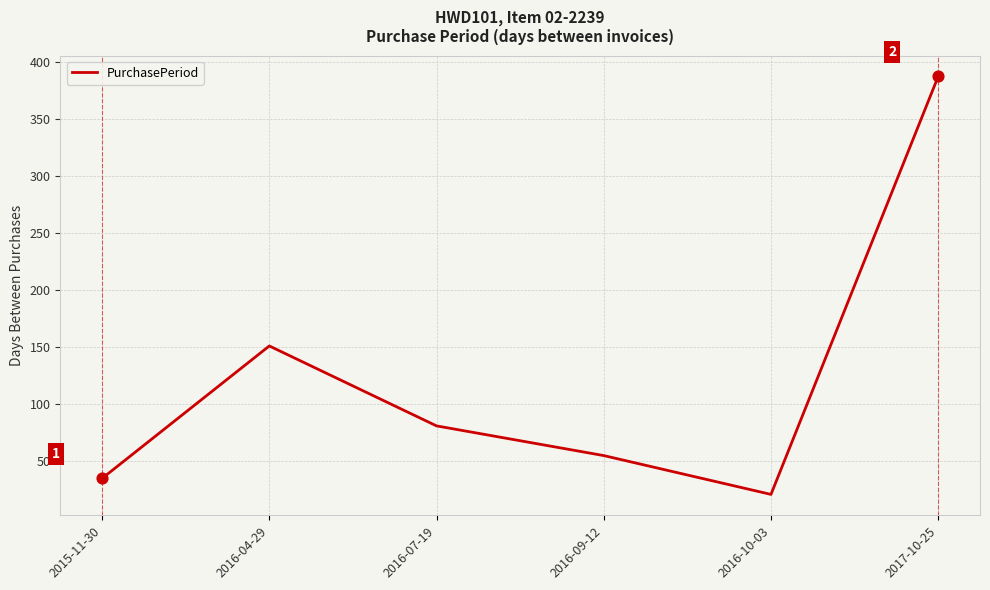

Between 2017-10-25 and 2016-07-19, which is larger?

2017-10-25